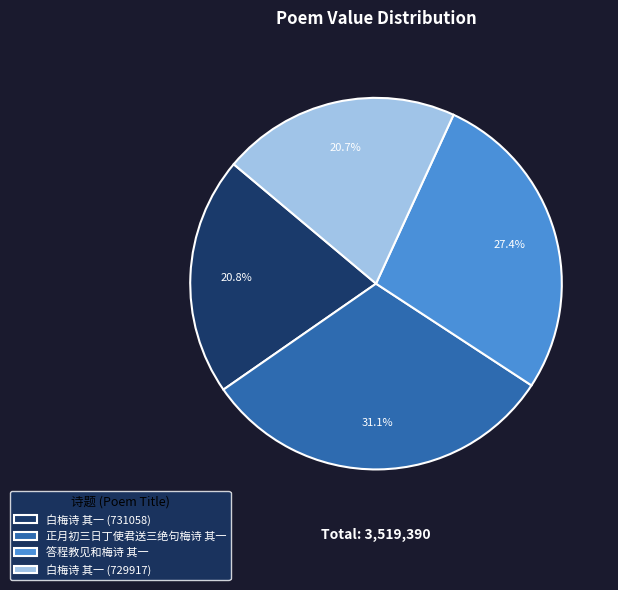

What percentage do 答程教见和梅诗 其一 and 白梅诗 其一 (729917) together represent?

48.1%